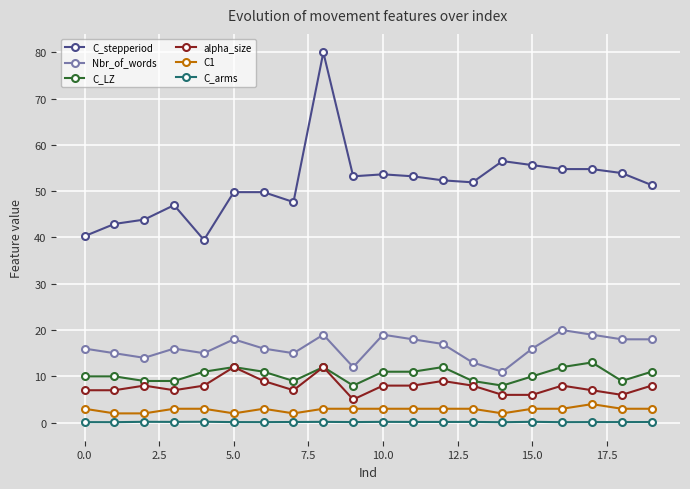

How many values in the alpha_size series are below 8?

9